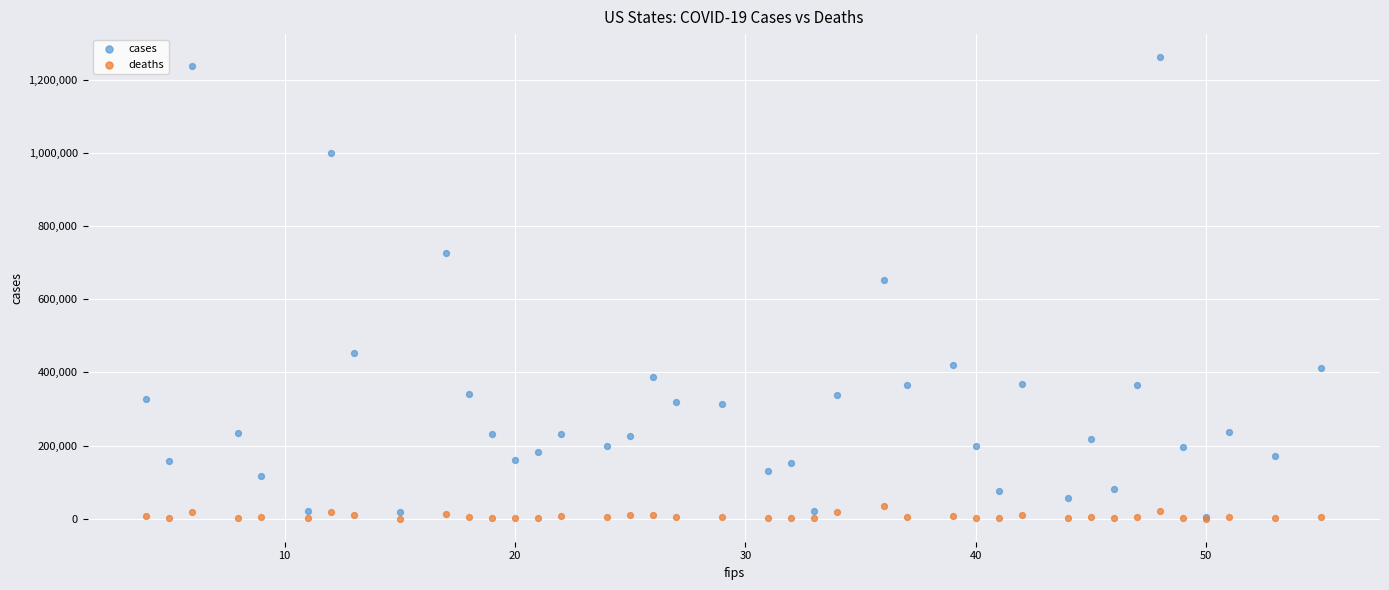

Across all series, what Y value is closest to 631107?

652748